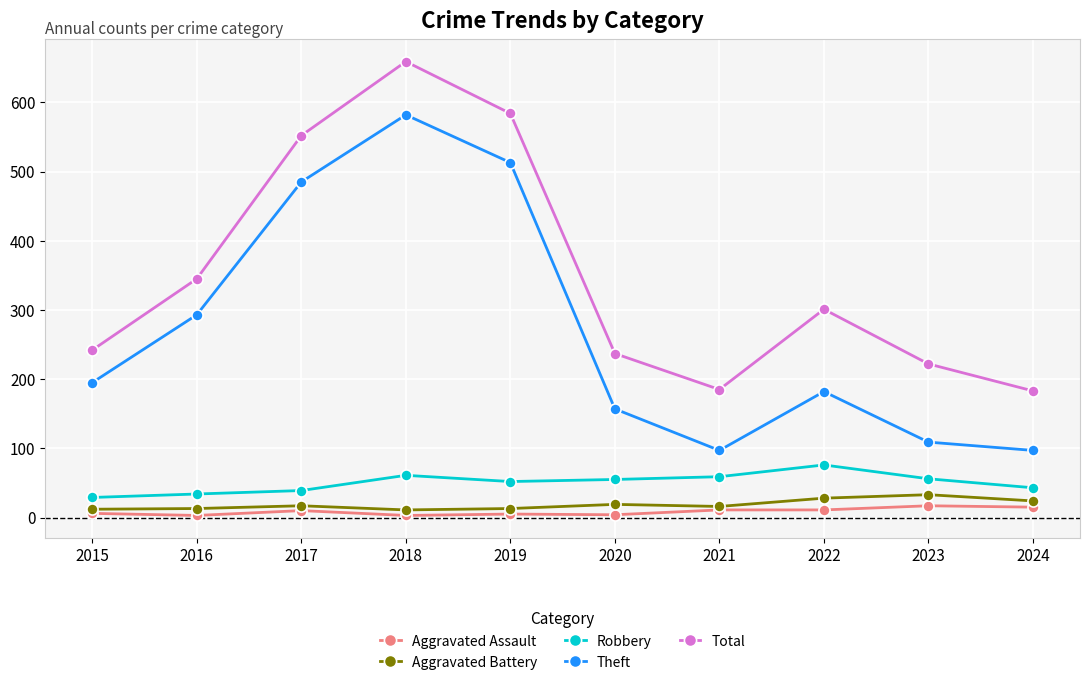

The value of Theft at 2020 is 157. True or false?

True